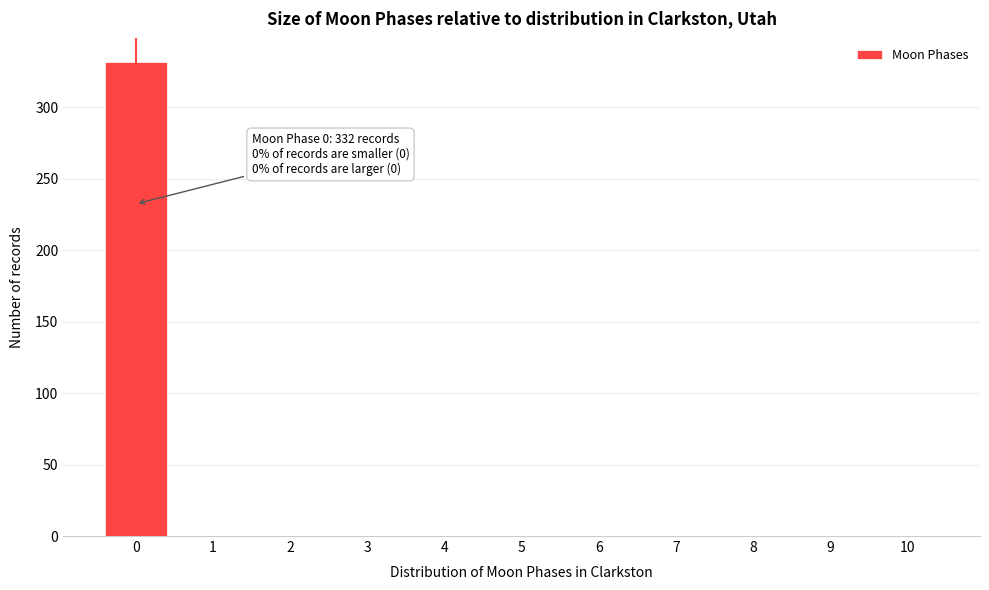

Over which range of the x-axis is the bar tallest?

-0.5 to 0.5